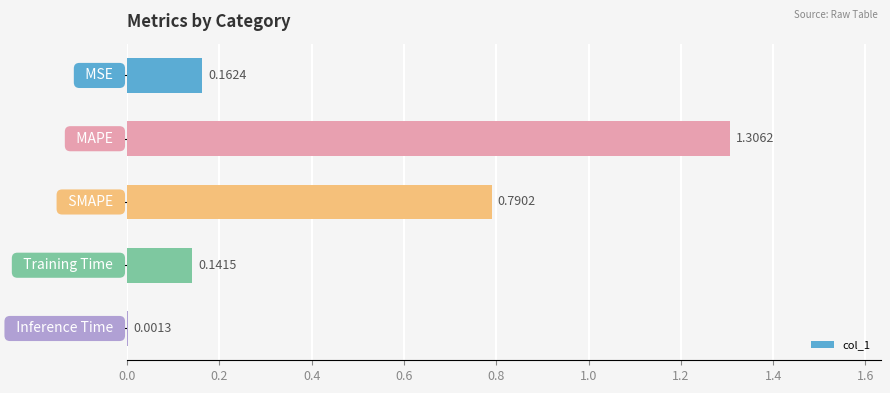

Does the chart contain stacked bars?

No